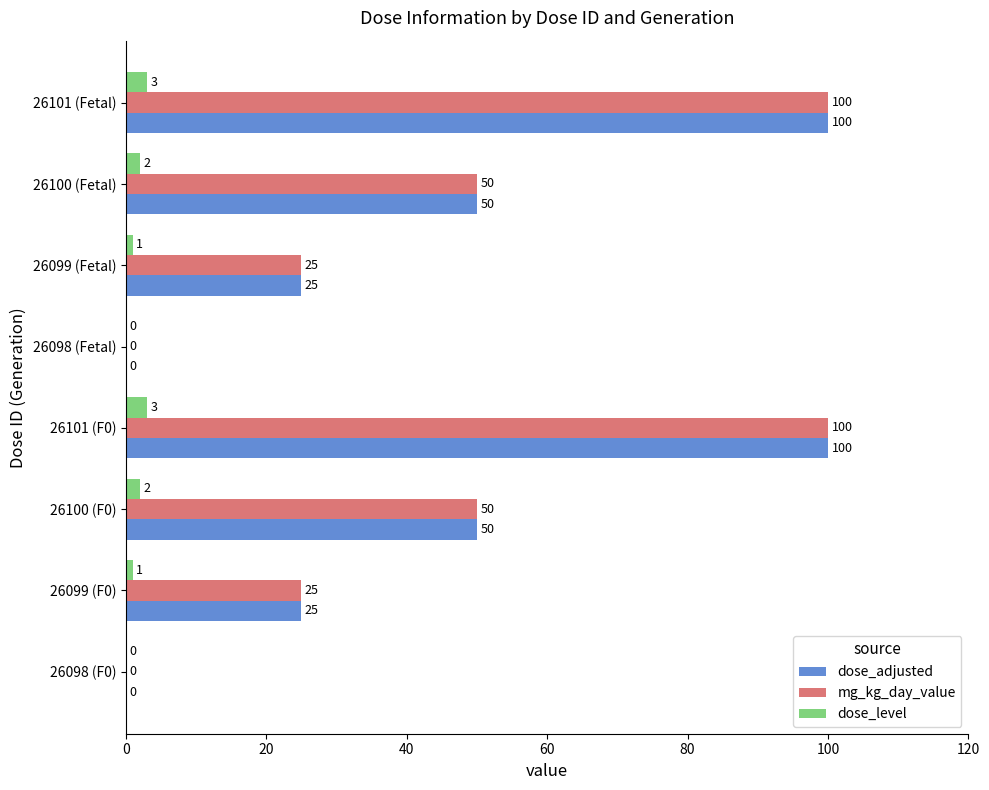

How many data points does each series have?

8